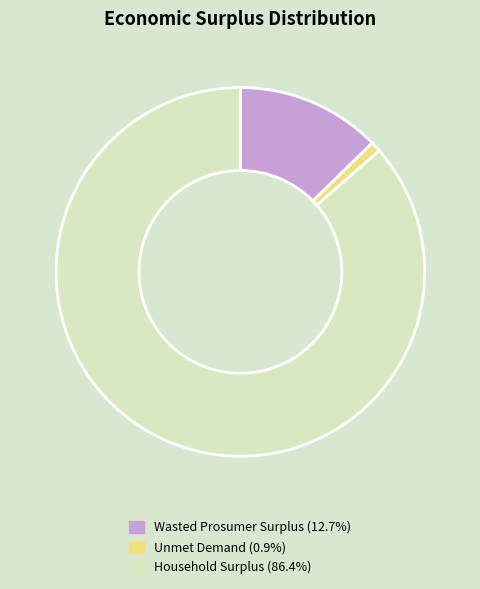

Is the sum of Unmet Demand and Wasted Prosumer Surplus greater than half?

No